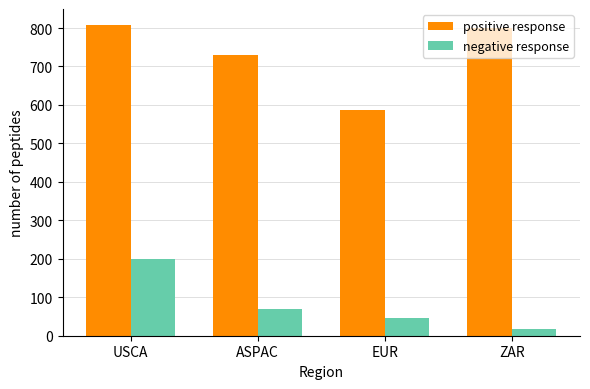

Rank the categories by negative response value from lowest to highest.

ZAR, EUR, ASPAC, USCA